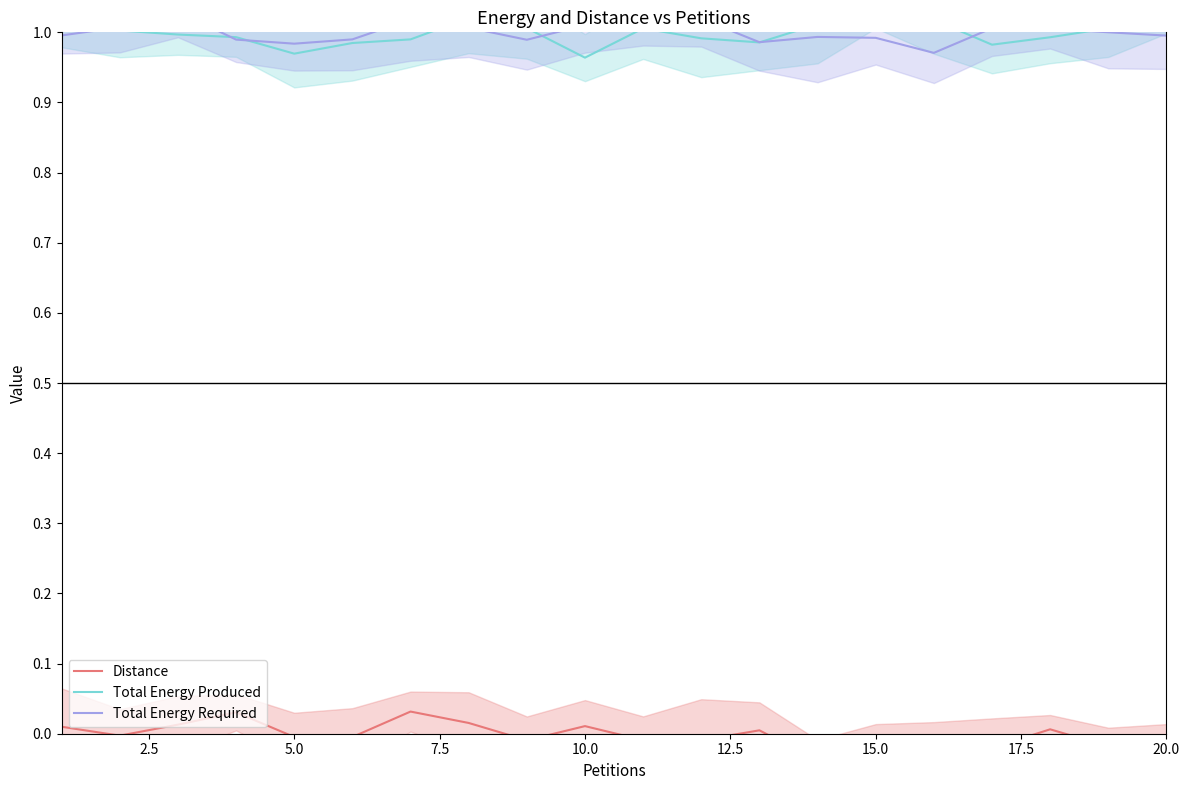

At 20.0, list the series in order from smallest to largest.

Distance, Total Energy Required, Total Energy Produced